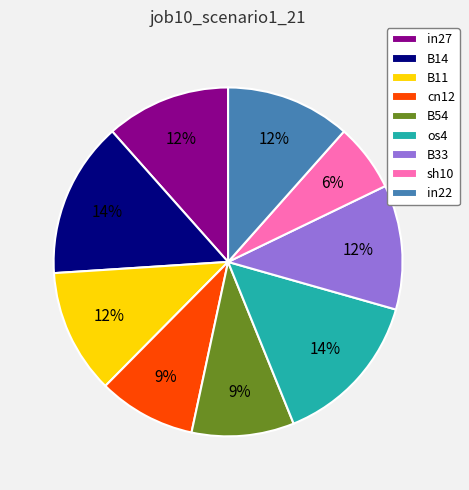

What percentage is the B54 slice, to the nearest percent?

9%